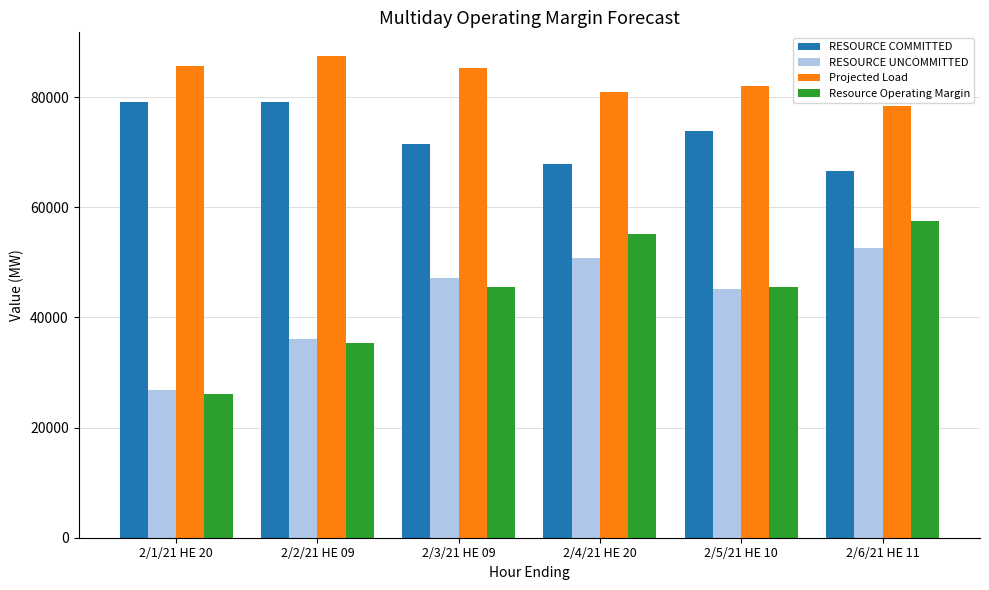

The value of RESOURCE UNCOMMITTED at 2/2/21 HE 09 is 13488.3. True or false?

False